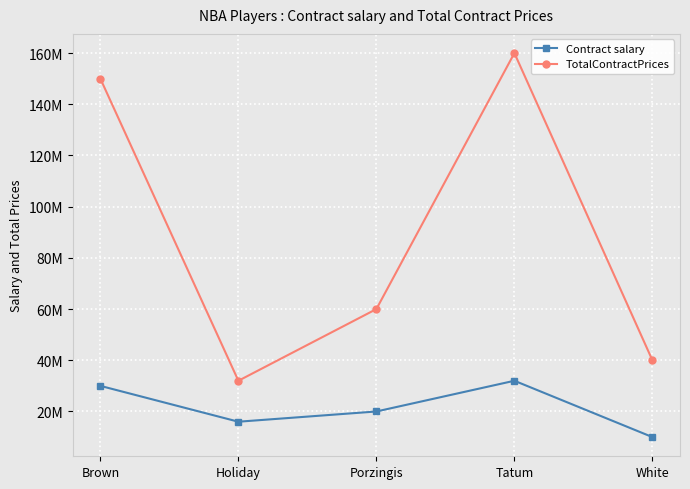

What is the greatest value displayed?

160000000